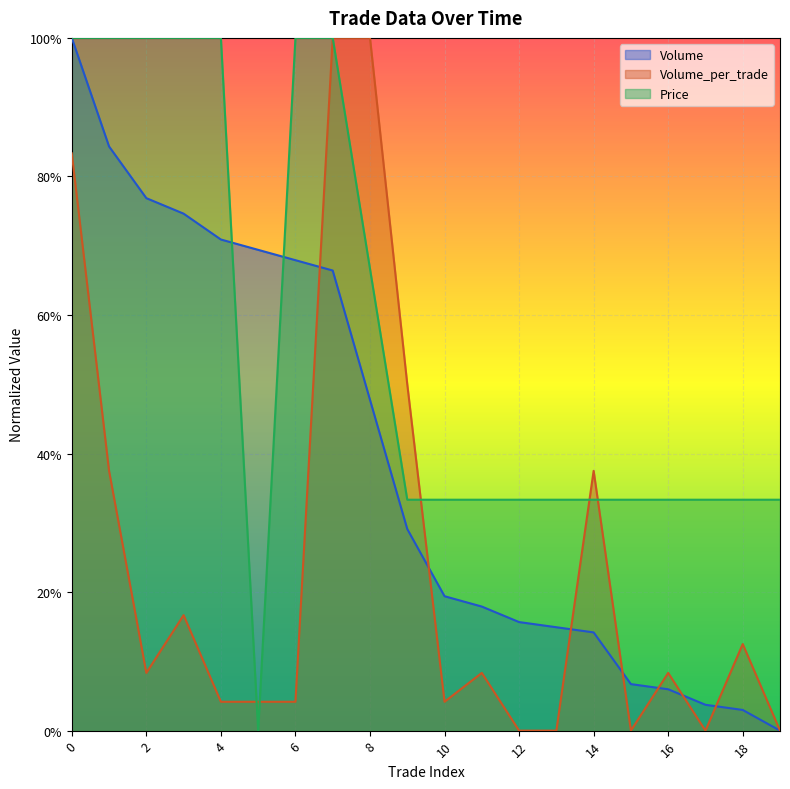

What are all the series names shown in the legend?

Volume, Volume_per_trade, Price